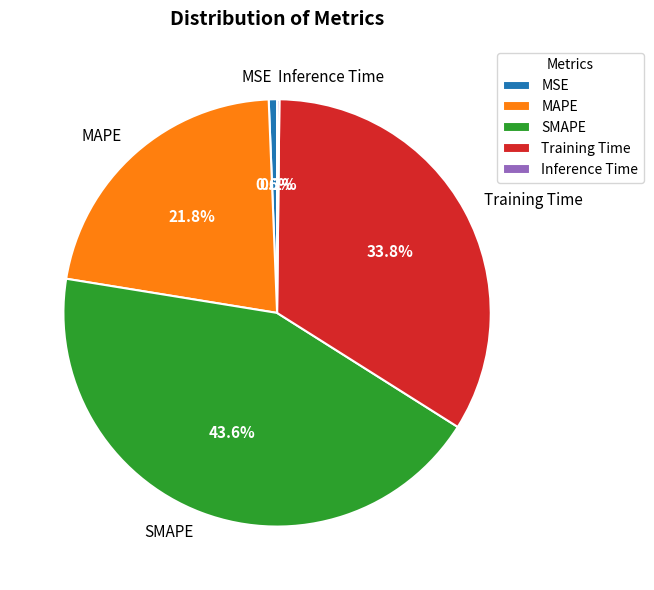

Which slice is the largest?

SMAPE